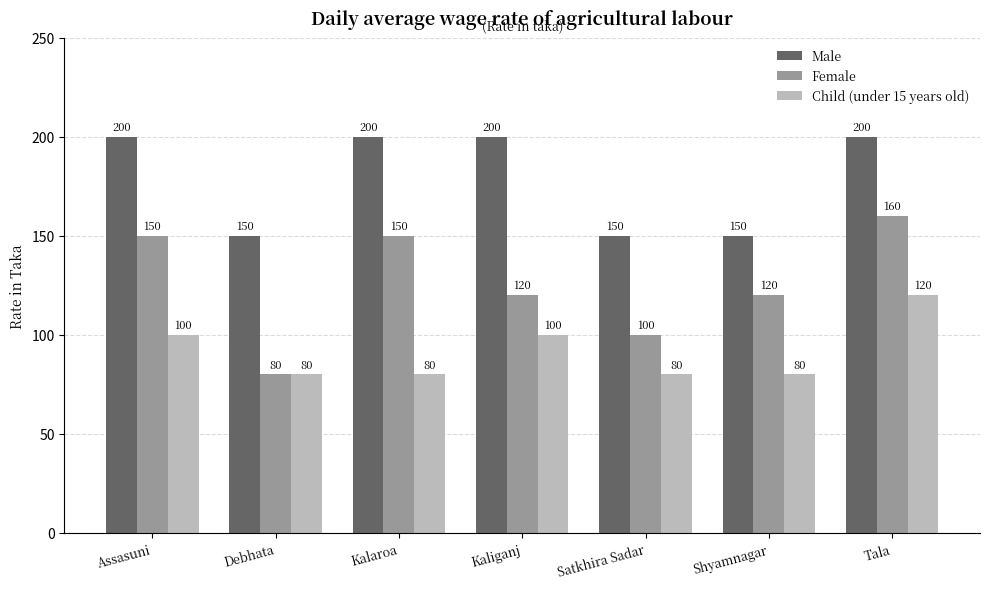

What is the approximate value of Male at Shyamnagar?

150